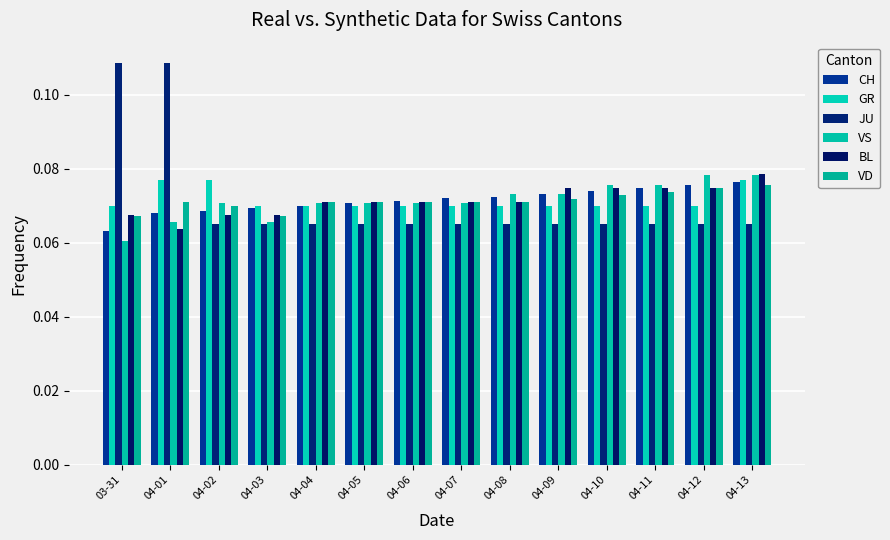

Are the bars horizontal?

No